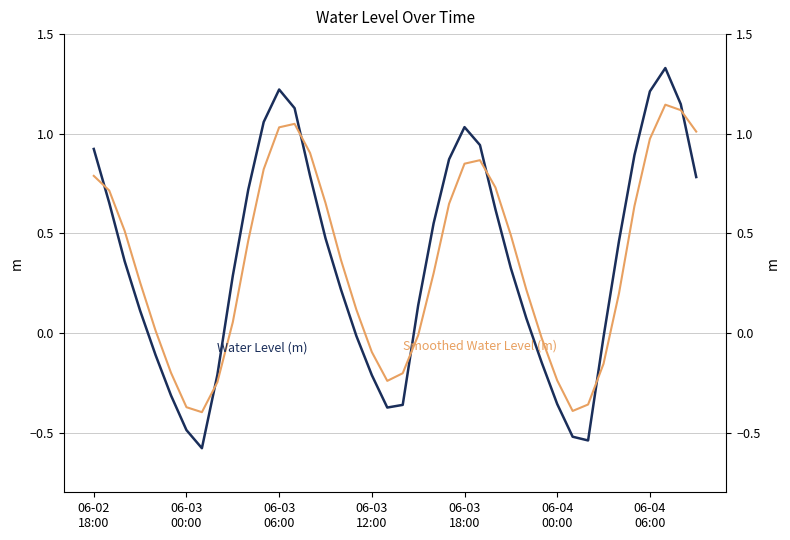

Which series has the widest spread of values?

Water Level (m)